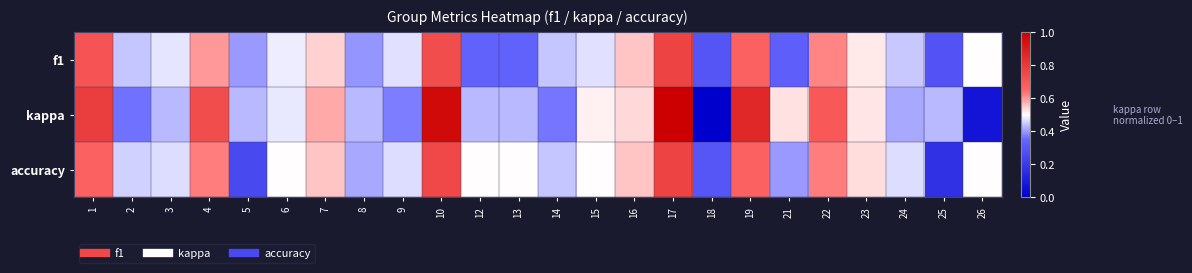

What is the greatest value displayed?

1.0